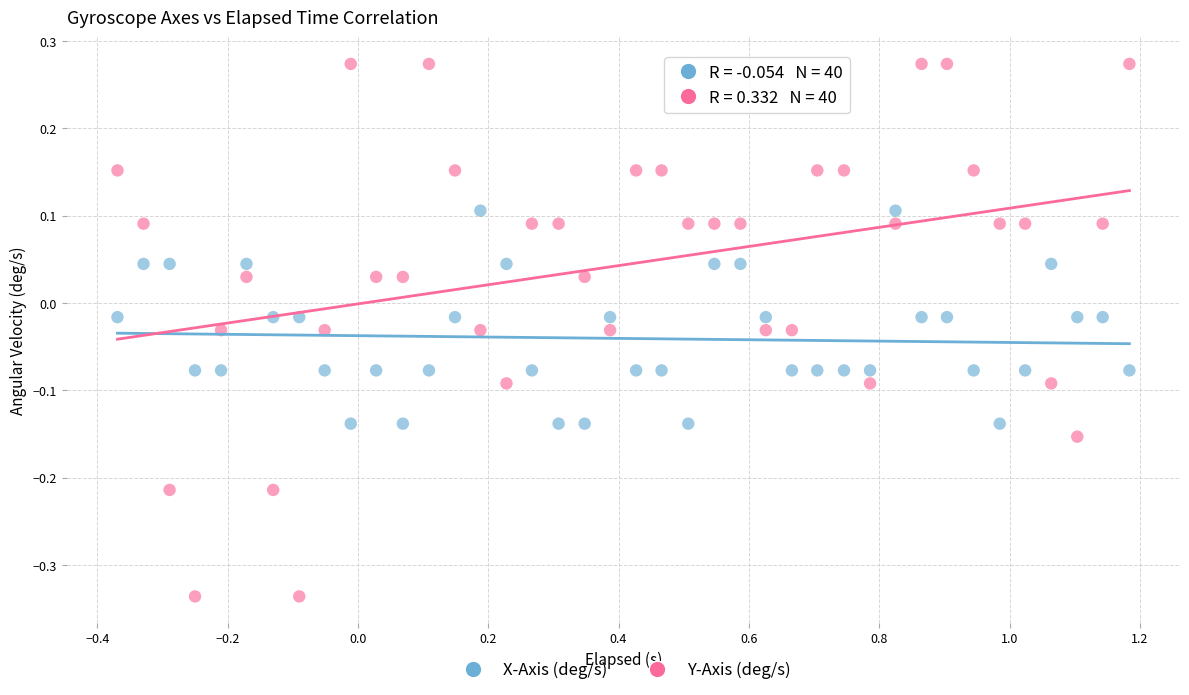

What is the X range (max minus min) for the scatter plot?

1.6